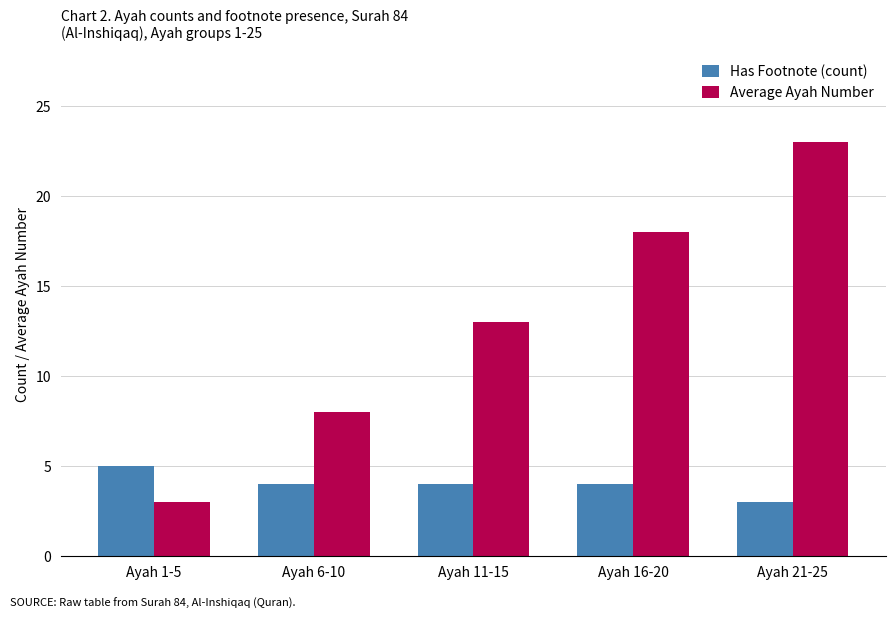

What is the label of the 1st bar from the right?

Ayah 21-25